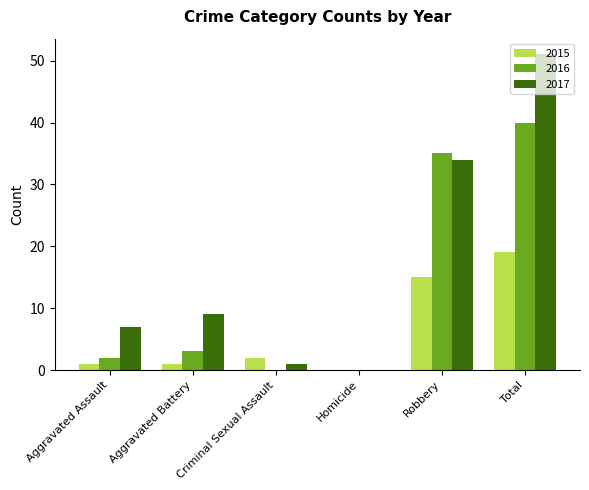

The value of 2016 at Robbery is 35. True or false?

True